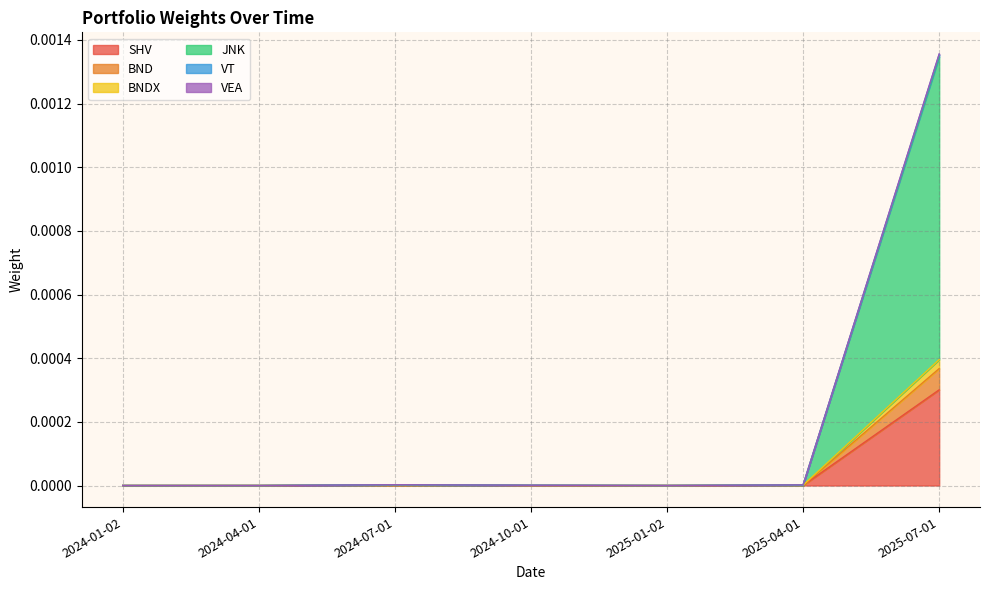

At which category is the sum across all series the highest?

2025-07-01